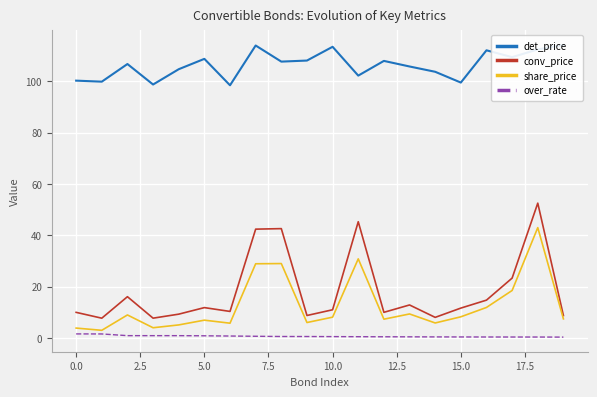

Does the chart display data point markers on the line(s)?

No